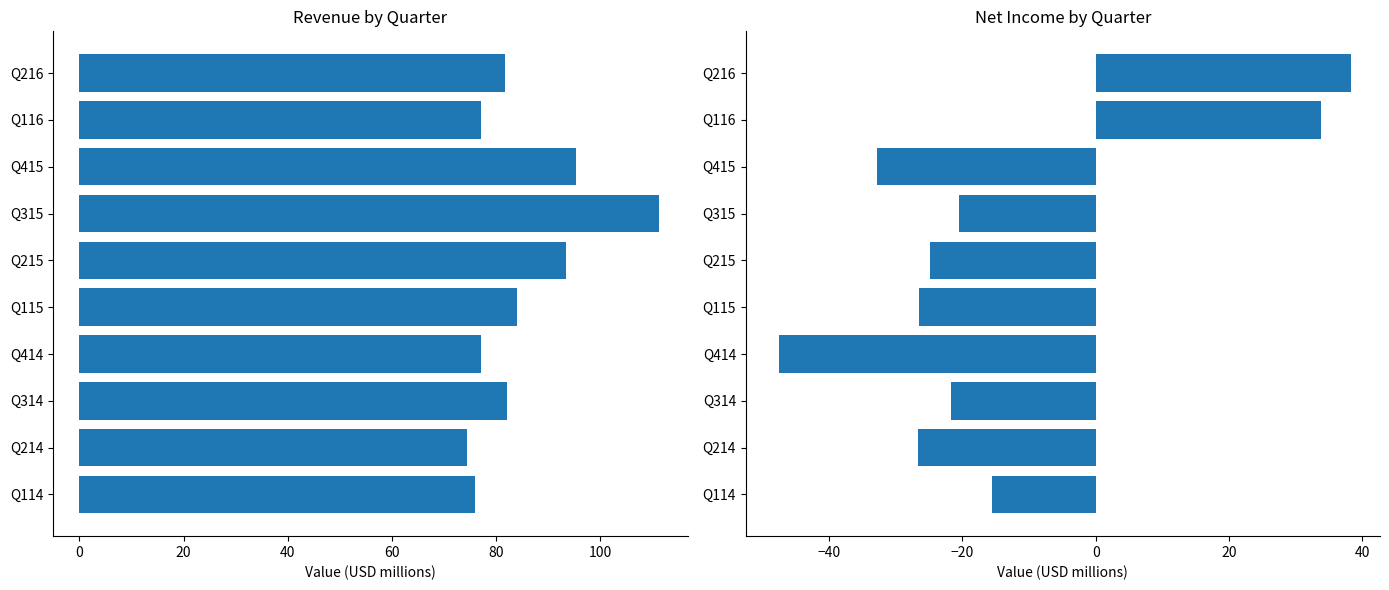

What are all the series names shown in the legend?

Revenue, Net Income